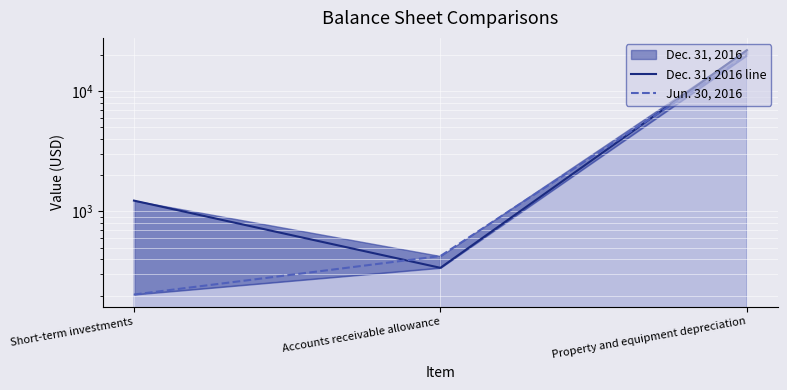

Reading left to right, transcribe all the data shown in this chart.

Dec. 31, 2016 line: 1230	340	21888
Jun. 30, 2016: 204	426	19800